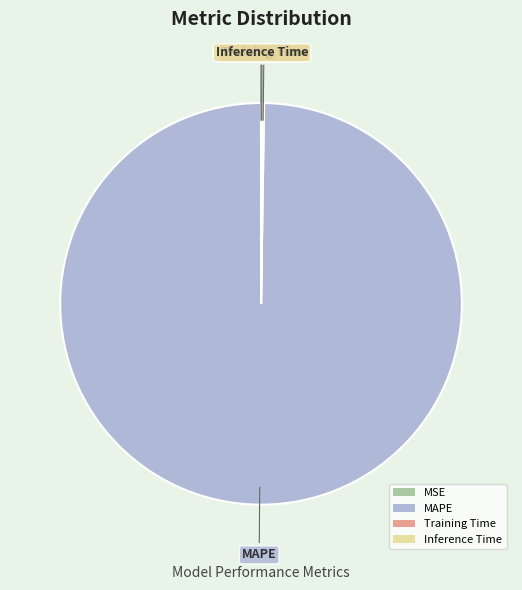

The MAPE slice represents 100% of the pie. True or false?

True